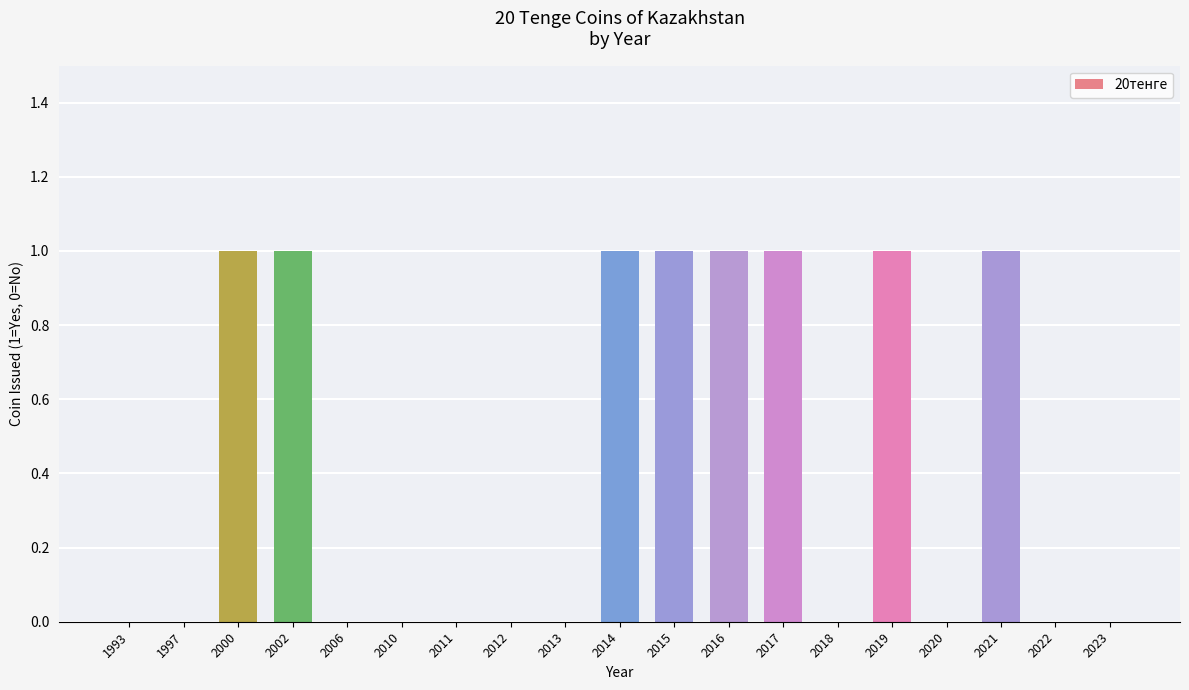

What is the change in value from 2011 to 2017?

+1